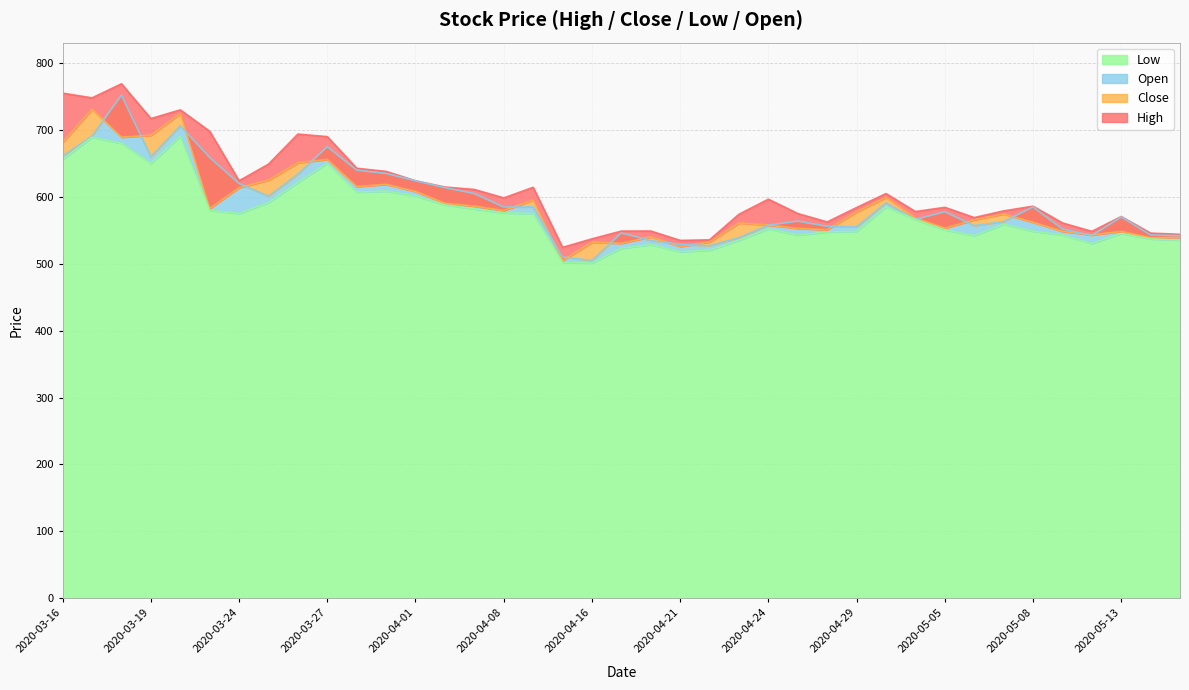

What is the highest value of the Open series?

752.1